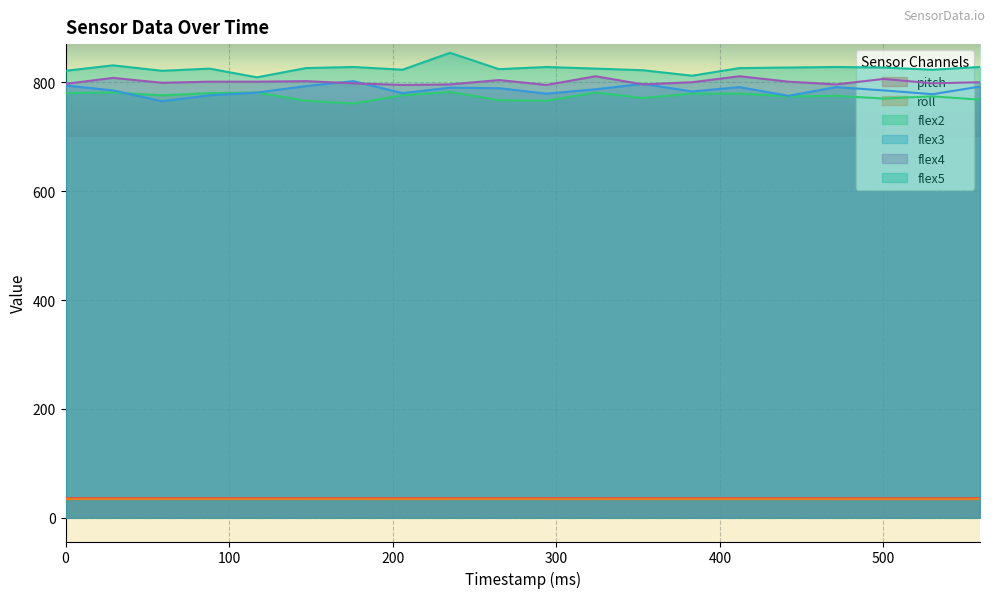

True or false: flex2 and roll intersect in this chart.

False